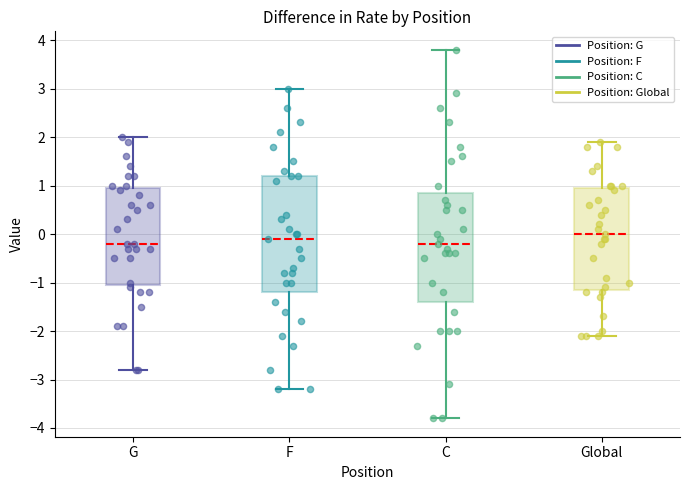

Which box is the tallest, from its lower edge to its upper edge?

F